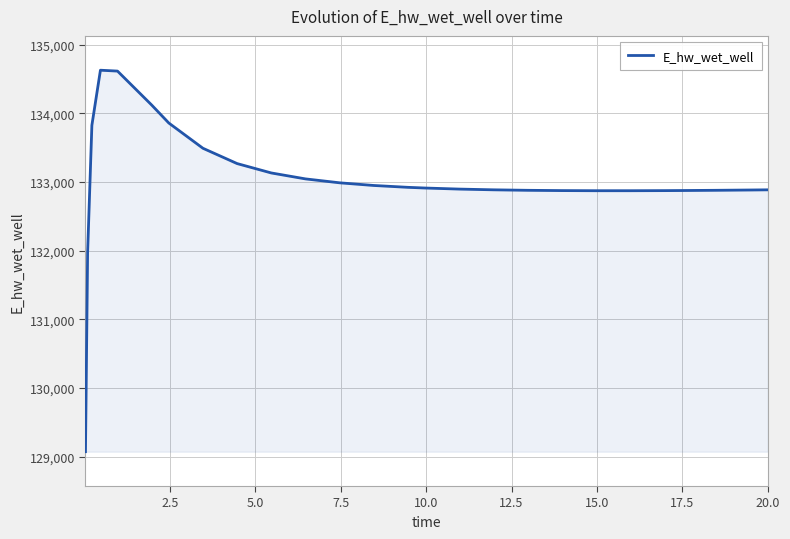

What is the maximum value shown in the chart?

134627.8